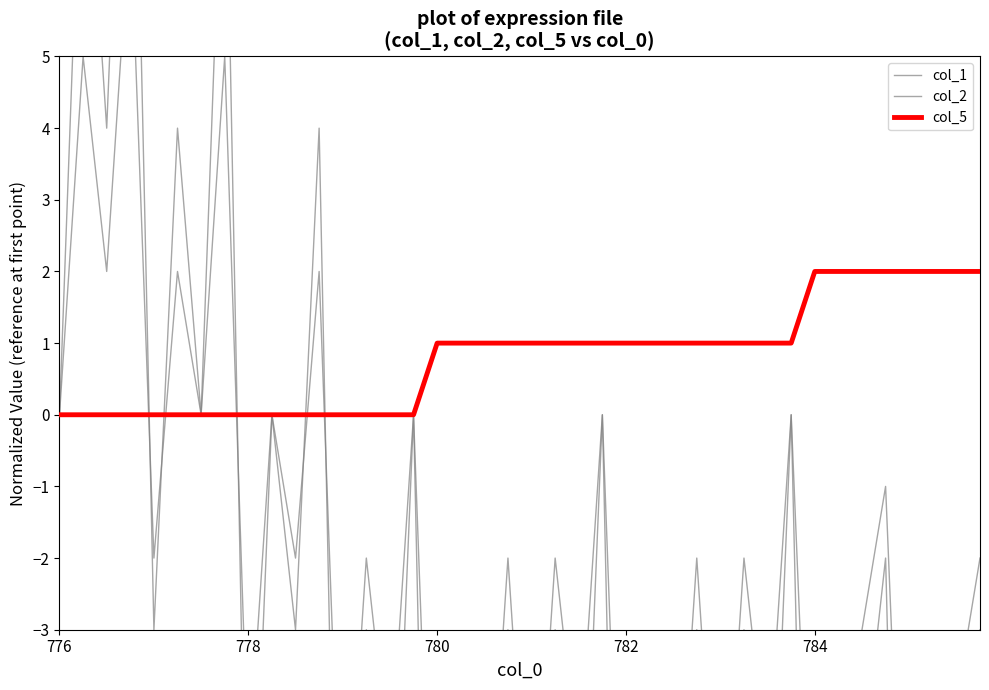

How many times do col_5 and col_1 cross each other?

5